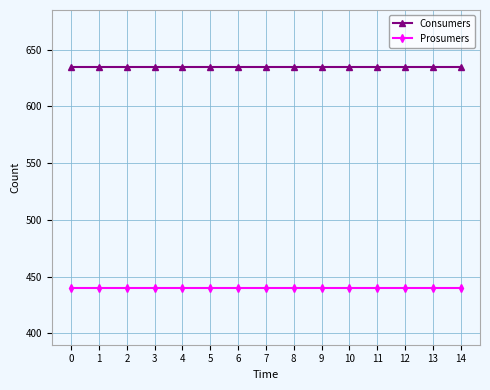

Rank the series by their maximum value, from highest to lowest.

Consumers, Prosumers